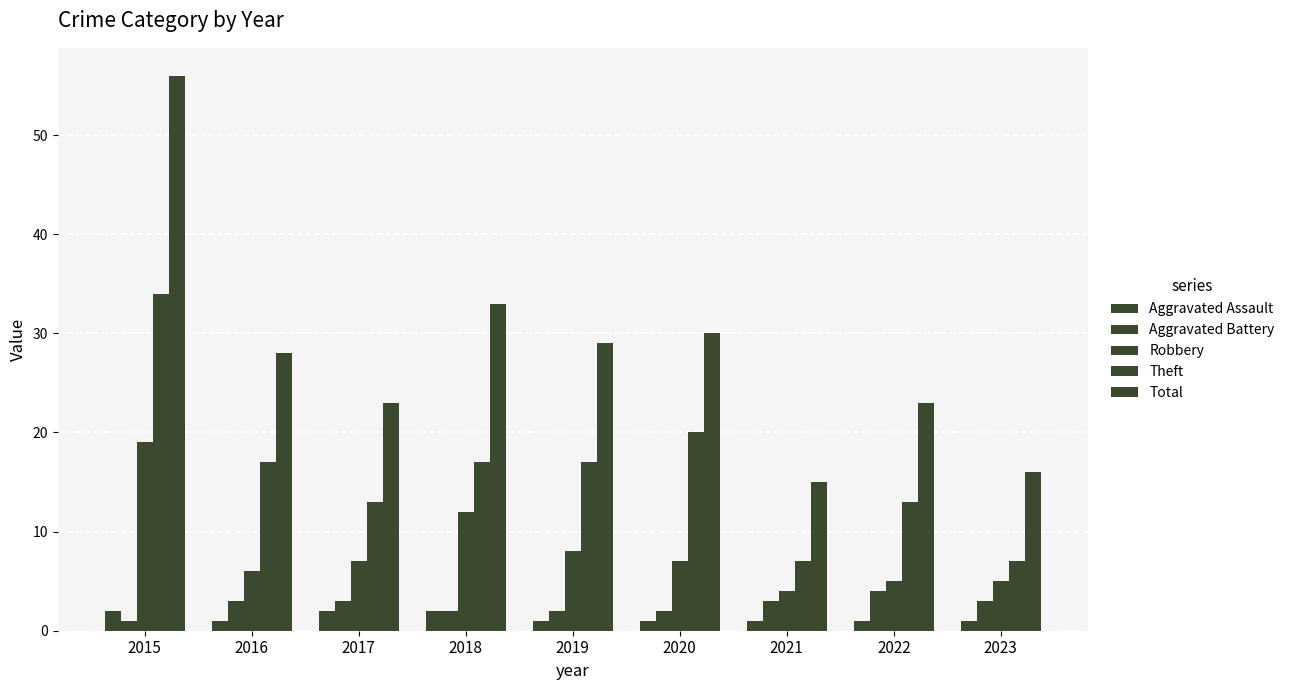

Reading left to right, extract all data points from this chart.

Aggravated Assault: 2015=2	2016=1	2017=2	2018=2	2019=1	2020=1	2021=1	2022=1	2023=1
Aggravated Battery: 2015=1	2016=3	2017=3	2018=2	2019=2	2020=2	2021=3	2022=4	2023=3
Robbery: 2015=19	2016=6	2017=7	2018=12	2019=8	2020=7	2021=4	2022=5	2023=5
Theft: 2015=34	2016=17	2017=13	2018=17	2019=17	2020=20	2021=7	2022=13	2023=7
Total: 2015=56	2016=28	2017=23	2018=33	2019=29	2020=30	2021=15	2022=23	2023=16